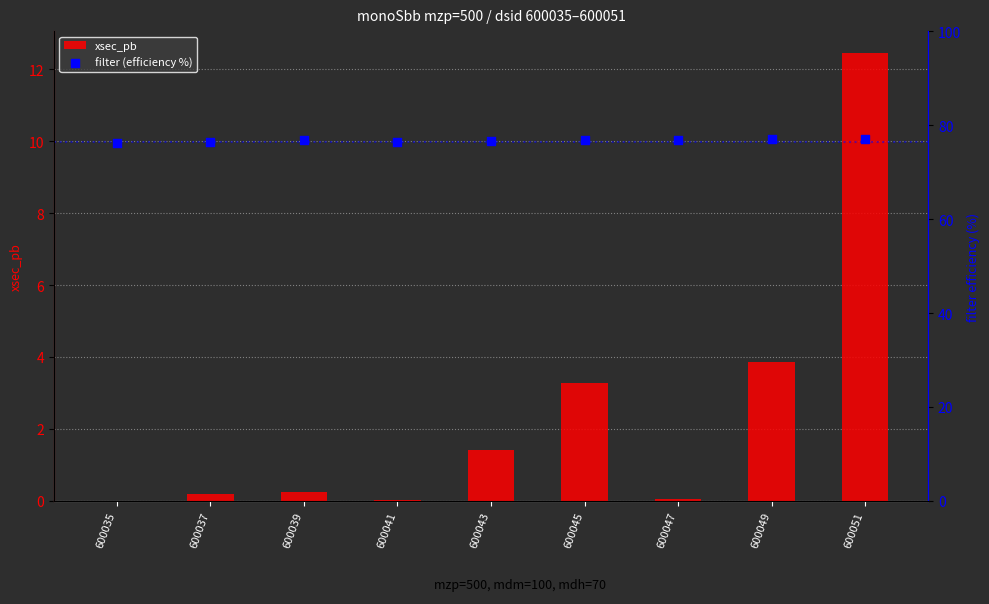

At which category is the sum across all series the highest?

600051